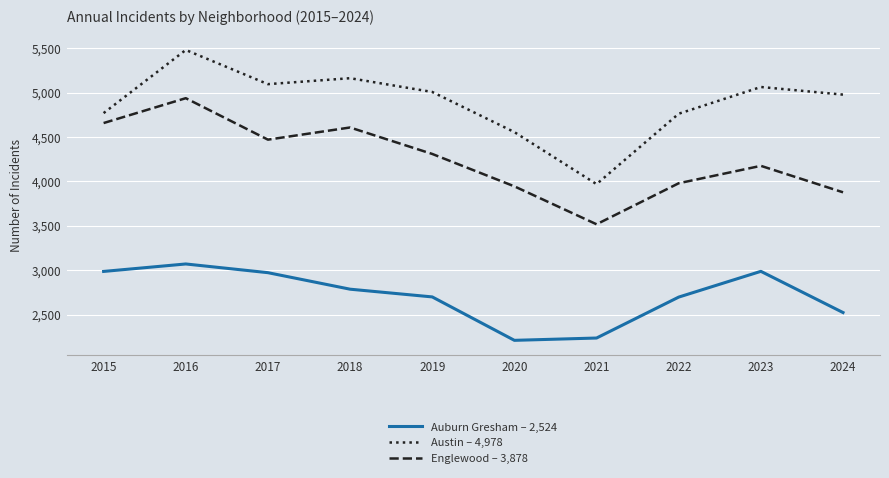

What is the total value across all series at 2019?

12018